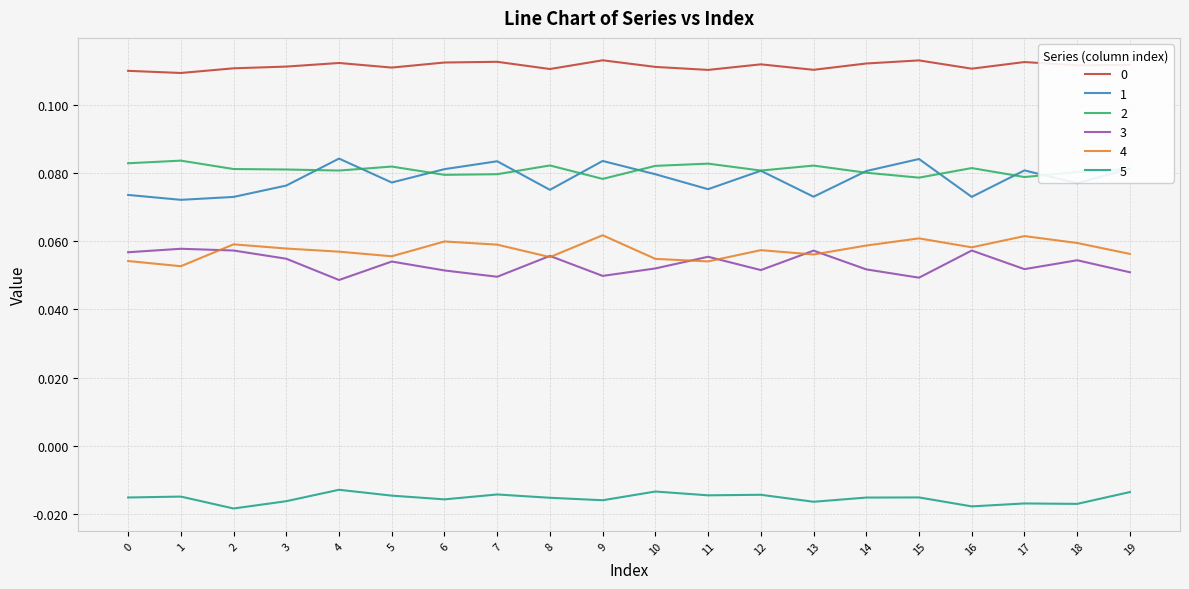

Is this an area chart (filled region under the line)?

No